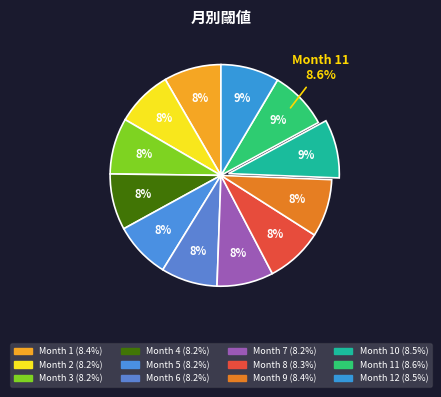

Rank the categories by value from lowest to highest.

3, 4, 5, 6, 2, 7, 8, 1, 9, 12, 10, 11